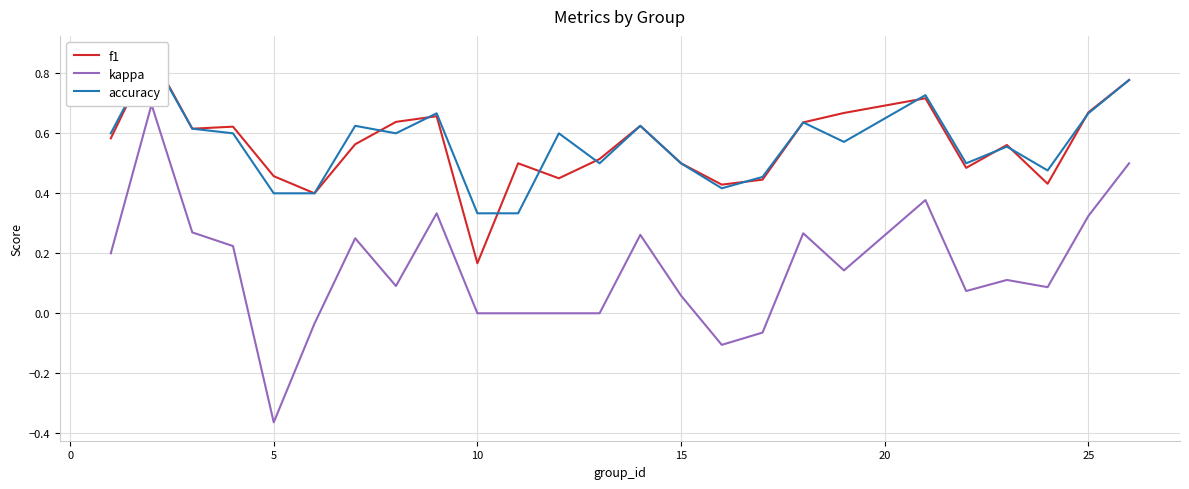

At which label is accuracy closest to 0?

9